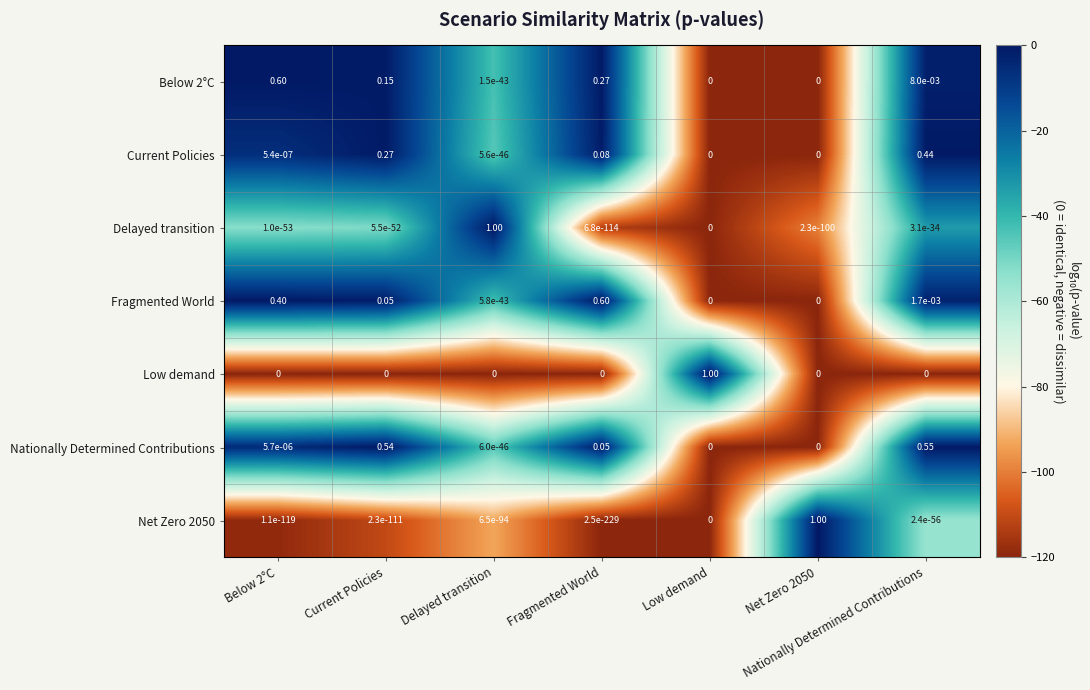

Which series changed the most between Current Policies and Low demand?

Low demand